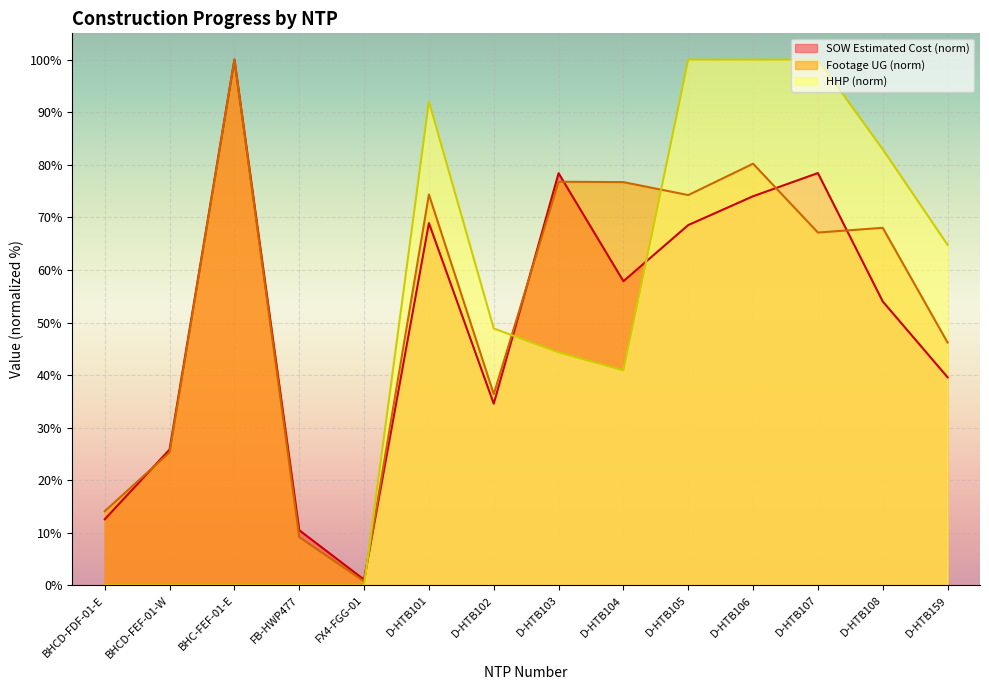

The value of SOW Estimated Cost at BHCD-FDF-01-E is 12.6. True or false?

True